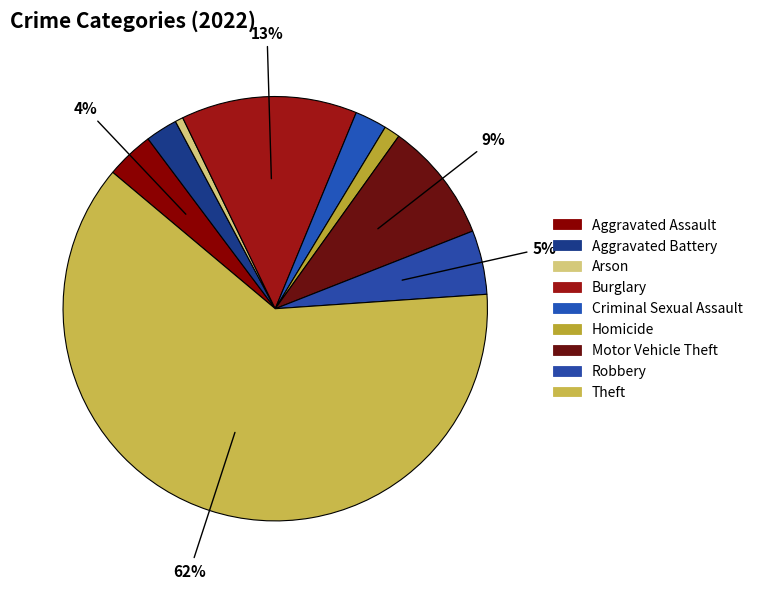

Which category has the biggest portion of the pie?

Theft